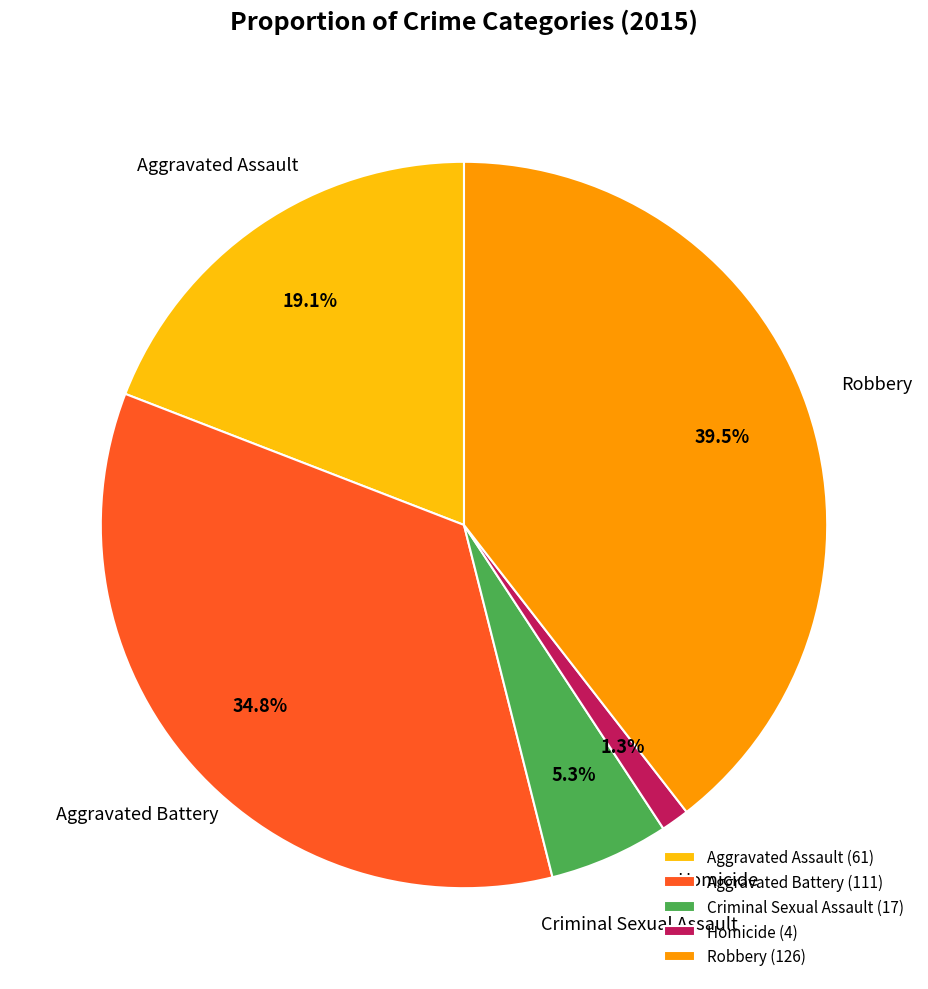

Combined, do Criminal Sexual Assault and Aggravated Battery account for over 50%?

No